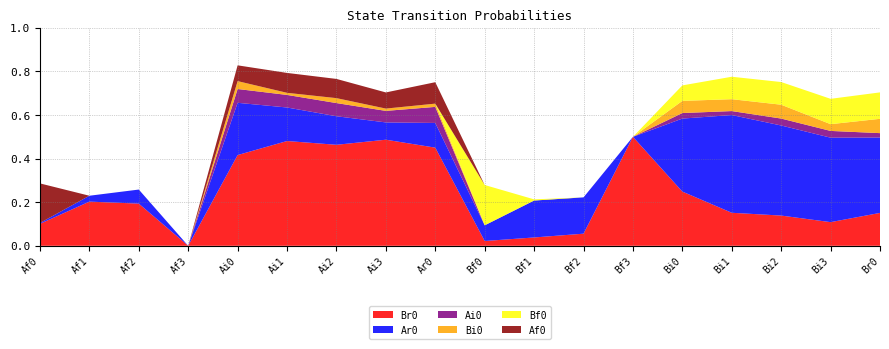

Reading left to right, list all the values displayed in this chart.

Br0: Af0=0.1	Af1=0.2	Af2=0.2	Af3=0.0	Ai0=0.4	Ai1=0.5	Ai2=0.5	Ai3=0.5	Ar0=0.5	Bf0=0.0	Bf1=0.0	Bf2=0.1	Bf3=0.5	Bi0=0.2	Bi1=0.2	Bi2=0.1	Bi3=0.1	Br0=0.2
Ar0: Af0=0.0	Af1=0.0	Af2=0.1	Af3=0.0	Ai0=0.2	Ai1=0.2	Ai2=0.1	Ai3=0.1	Ar0=0.1	Bf0=0.1	Bf1=0.2	Bf2=0.2	Bf3=0.0	Bi0=0.3	Bi1=0.4	Bi2=0.4	Bi3=0.4	Br0=0.3
Ai0: Af0=0.0	Af1=0.0	Af2=0.0	Af3=0.0	Ai0=0.1	Ai1=0.1	Ai2=0.1	Ai3=0.1	Ar0=0.1	Bf0=0.0	Bf1=0.0	Bf2=0.0	Bf3=0.0	Bi0=0.0	Bi1=0.0	Bi2=0.0	Bi3=0.0	Br0=0.0
Bi0: Af0=0.0	Af1=0.0	Af2=0.0	Af3=0.0	Ai0=0.0	Ai1=0.0	Ai2=0.0	Ai3=0.0	Ar0=0.0	Bf0=0.0	Bf1=0.0	Bf2=0.0	Bf3=0.0	Bi0=0.1	Bi1=0.1	Bi2=0.1	Bi3=0.0	Br0=0.1
Bf0: Af0=0.0	Af1=0.0	Af2=0.0	Af3=0.0	Ai0=0.0	Ai1=0.0	Ai2=0.0	Ai3=0.0	Ar0=0.0	Bf0=0.2	Bf1=0.0	Bf2=0.0	Bf3=0.0	Bi0=0.1	Bi1=0.1	Bi2=0.1	Bi3=0.1	Br0=0.1
Af0: Af0=0.2	Af1=0.0	Af2=0.0	Af3=0.0	Ai0=0.1	Ai1=0.1	Ai2=0.1	Ai3=0.1	Ar0=0.1	Bf0=0.0	Bf1=0.0	Bf2=0.0	Bf3=0.0	Bi0=0.0	Bi1=0.0	Bi2=0.0	Bi3=0.0	Br0=0.0